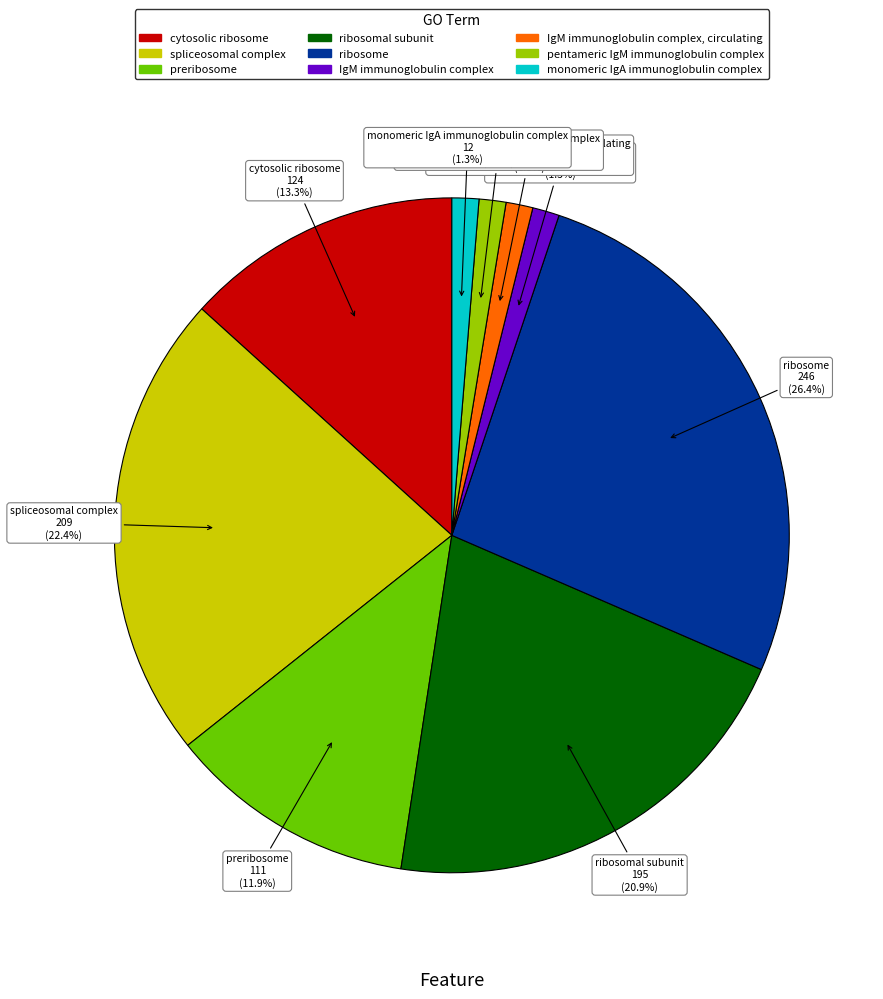

To the nearest percent, what percentage of the pie is preribosome?

12%